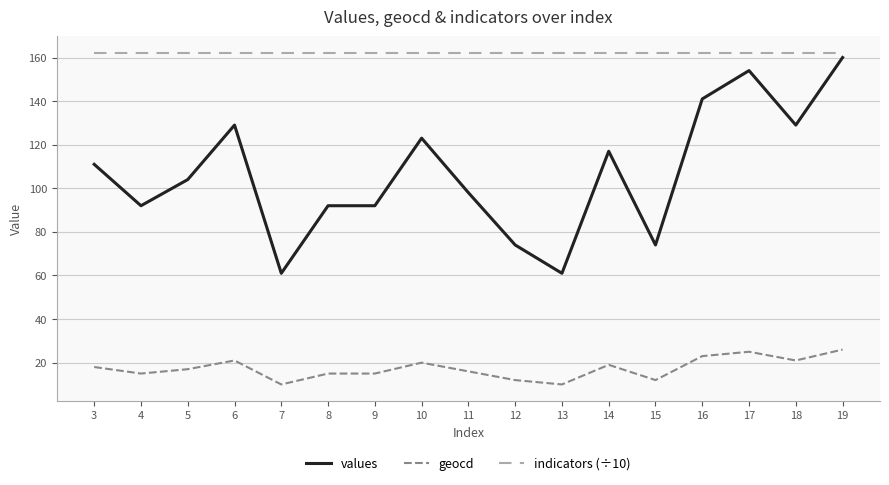

The value of values at 19 is 160.0. True or false?

True